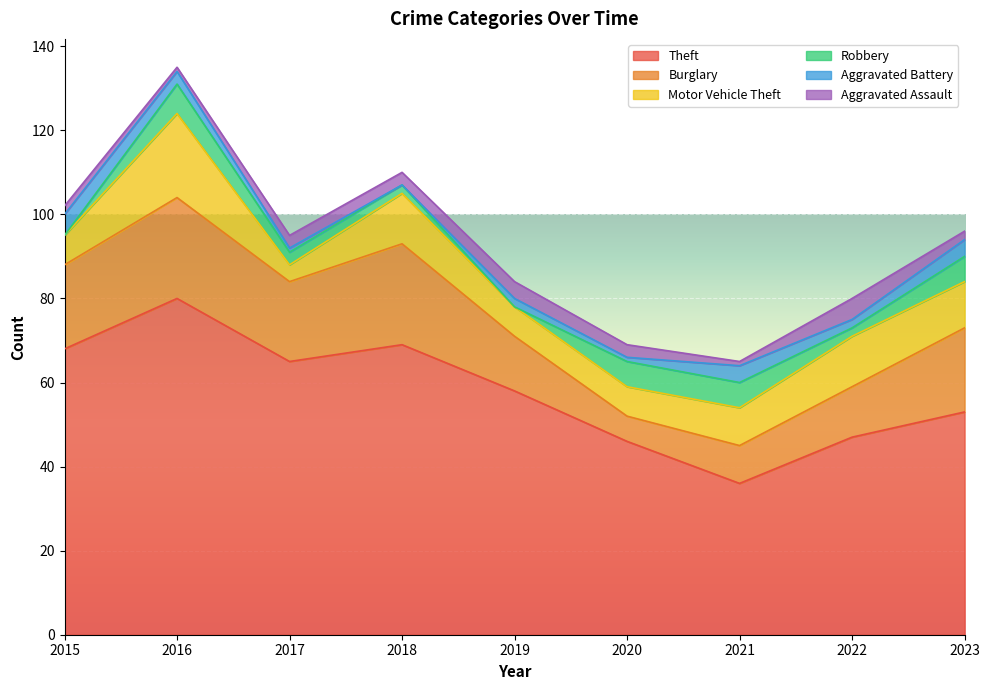

What is the value of the Aggravated Assault point at the 5th from the left?

4